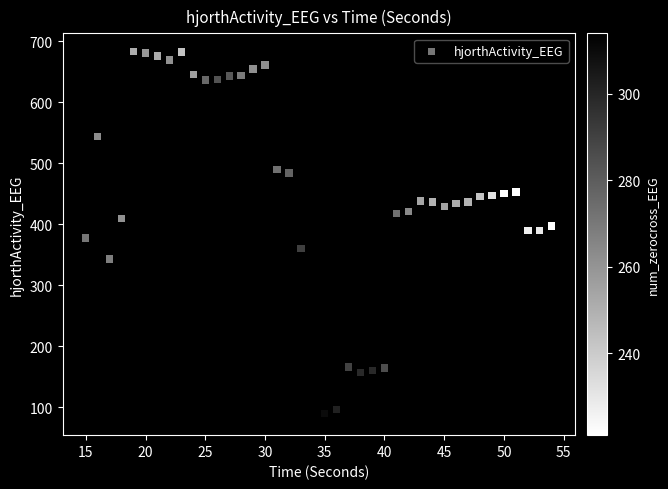

What is the range of Y values (max minus min)?

599.2